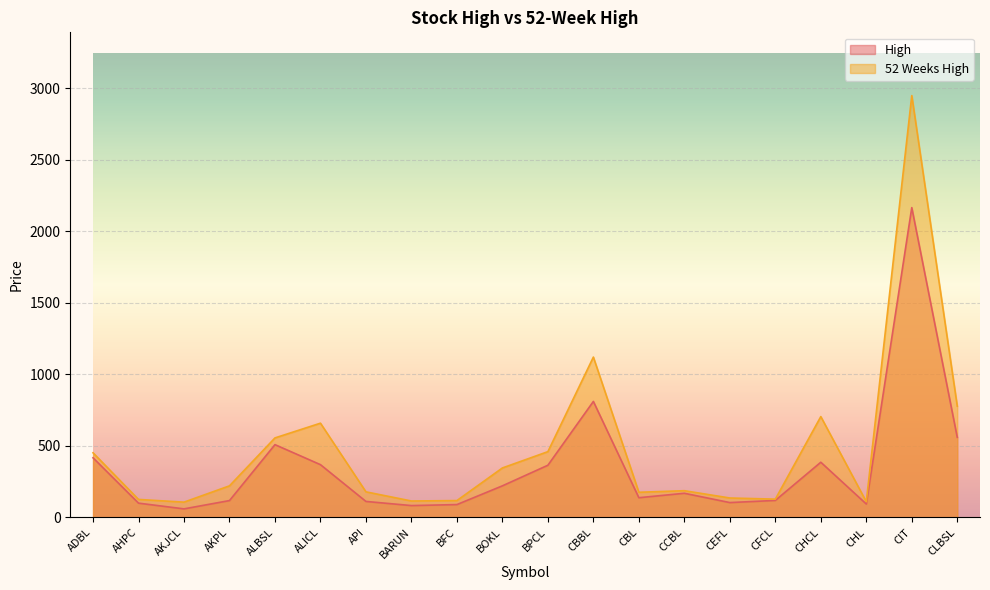

What are all the series names shown in the legend?

High, 52 Weeks High